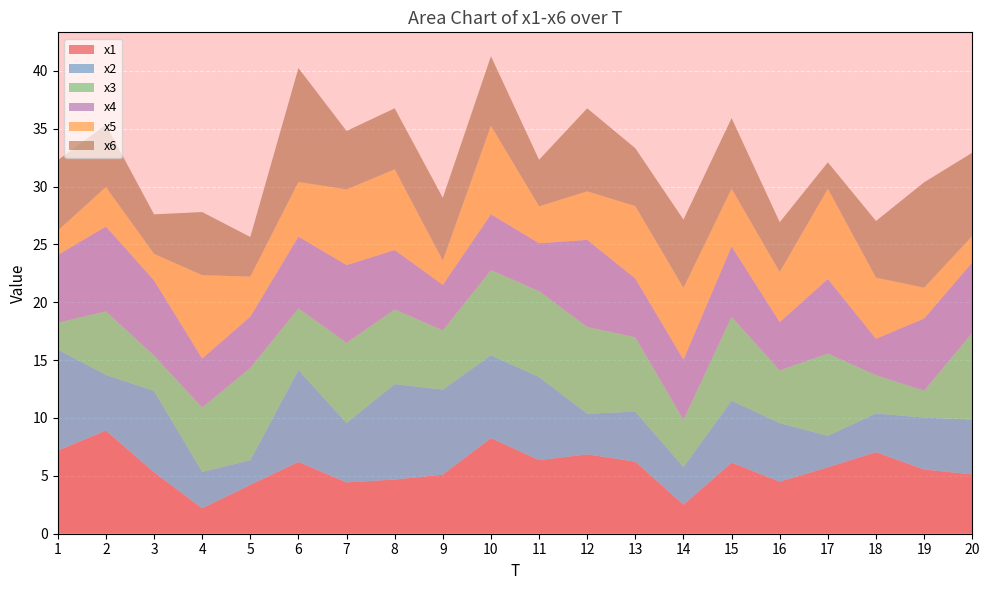

Reading left to right, extract all data points from this chart.

x1: 1=7.2	2=8.9	3=5.3	4=2.2	5=4.2	6=6.2	7=4.4	8=4.7	9=5.1	10=8.3	11=6.4	12=6.9	13=6.2	14=2.5	15=6.1	16=4.5	17=5.7	18=7.0	19=5.5	20=5.1
x2: 1=8.7	2=4.8	3=7.0	4=3.1	5=2.1	6=8.0	7=5.1	8=8.2	9=7.3	10=7.2	11=7.2	12=3.5	13=4.3	14=3.3	15=5.4	16=5.1	17=2.7	18=3.4	19=4.5	20=4.7
x3: 1=2.3	2=5.5	3=3.1	4=5.6	5=8.0	6=5.3	7=6.9	8=6.5	9=5.1	10=7.4	11=7.4	12=7.5	13=6.4	14=4.1	15=7.2	16=4.6	17=7.1	18=3.3	19=2.3	20=7.5
x4: 1=5.9	2=7.3	3=6.5	4=4.2	5=4.4	6=6.2	7=6.7	8=5.1	9=3.9	10=4.8	11=4.1	12=7.5	13=5.1	14=5.2	15=6.1	16=4.2	17=6.4	18=3.1	19=6.2	20=6.1
x5: 1=2.1	2=3.4	3=2.3	4=7.2	5=3.5	6=4.7	7=6.5	8=7.0	9=2.1	10=7.6	11=3.2	12=4.2	13=6.3	14=6.2	15=5.0	16=4.3	17=7.8	18=5.3	19=2.7	20=2.3
x6: 1=6.1	2=5.4	3=3.4	4=5.5	5=3.4	6=9.8	7=5.1	8=5.3	9=5.4	10=6.0	11=4.0	12=7.2	13=5.0	14=5.9	15=6.1	16=4.3	17=2.3	18=4.9	19=9.1	20=7.2